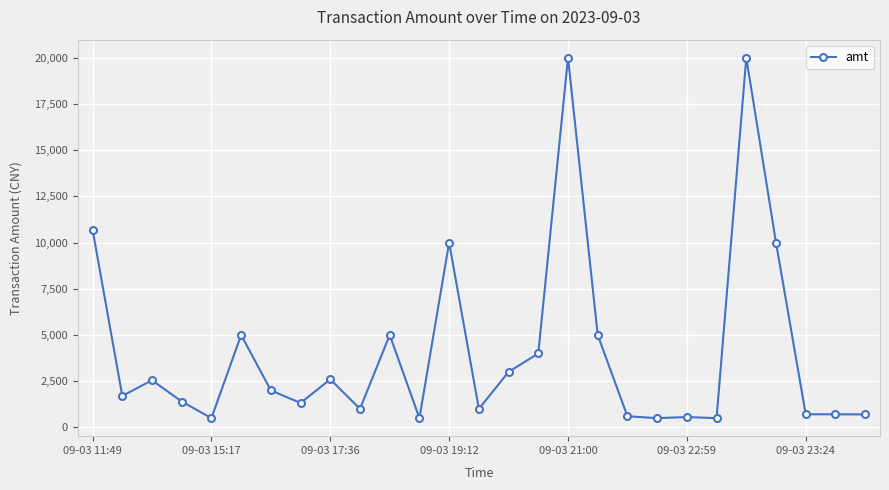

What is the sum of all values?

111539